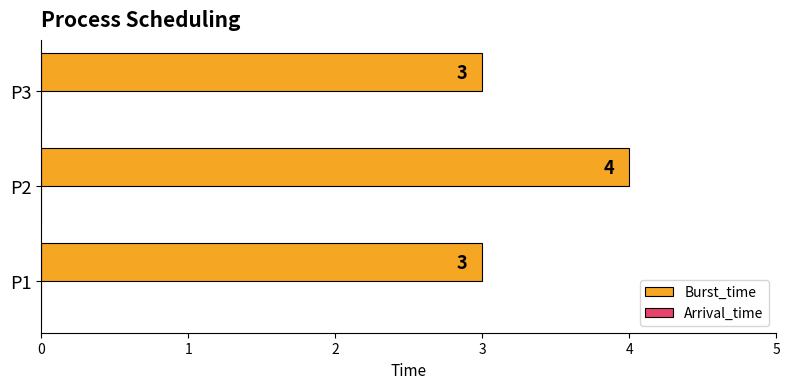

True or false: the data shows 4 at P2.

True